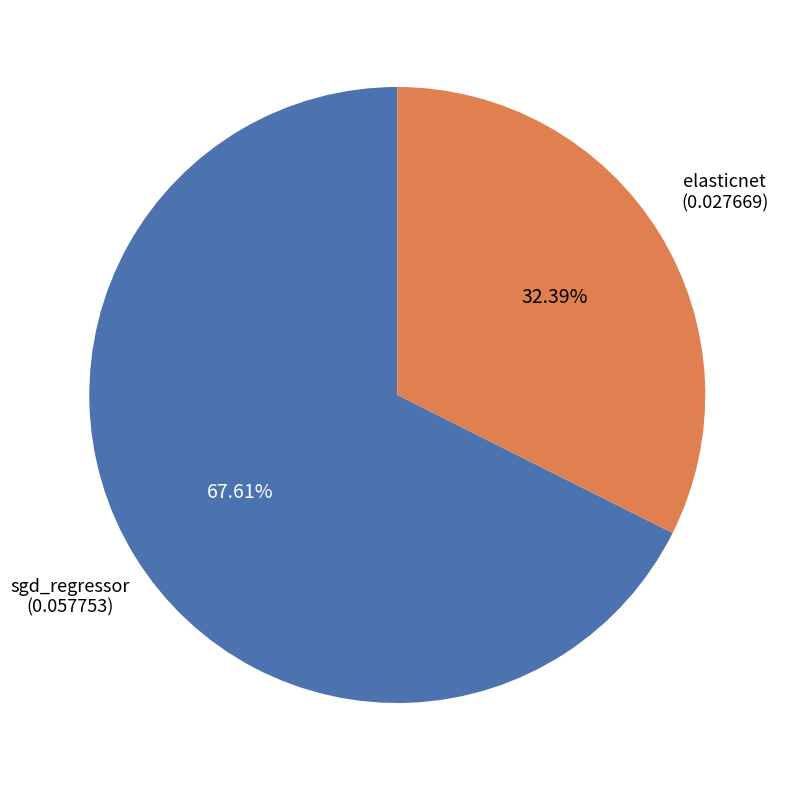

Does any single category account for the majority?

Yes